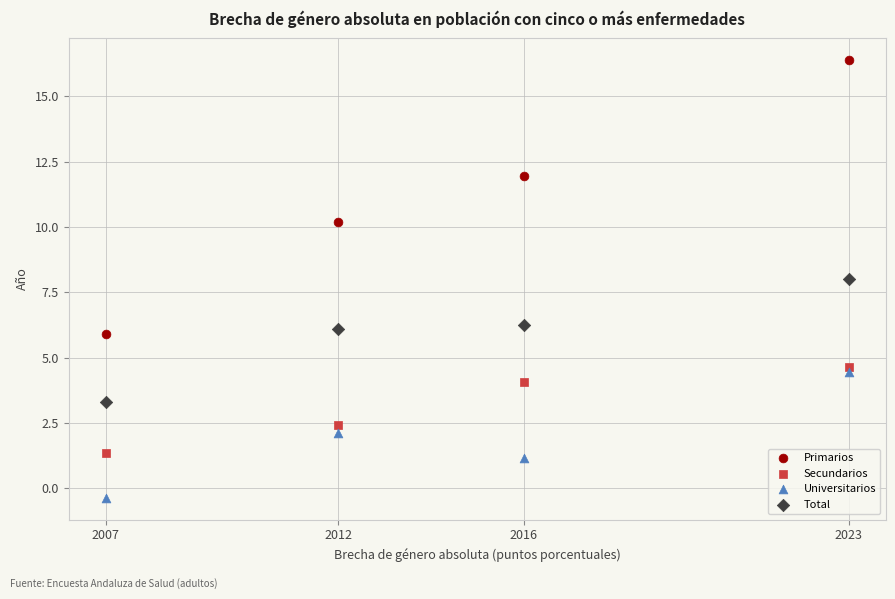

Which series reaches the maximum Y coordinate?

Primarios